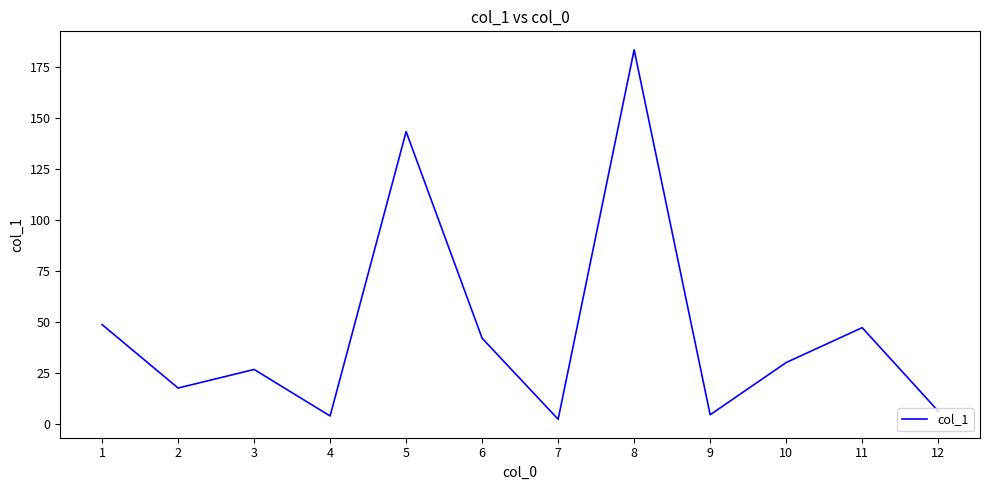

True or false: the data shows 2.5 at 7.

True